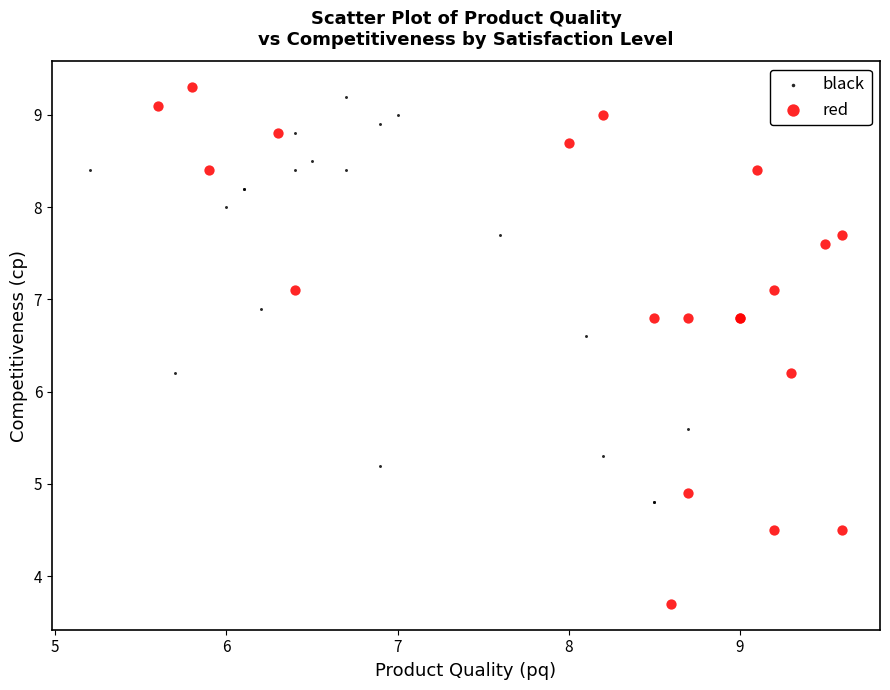

Which series reaches the minimum Y coordinate?

red